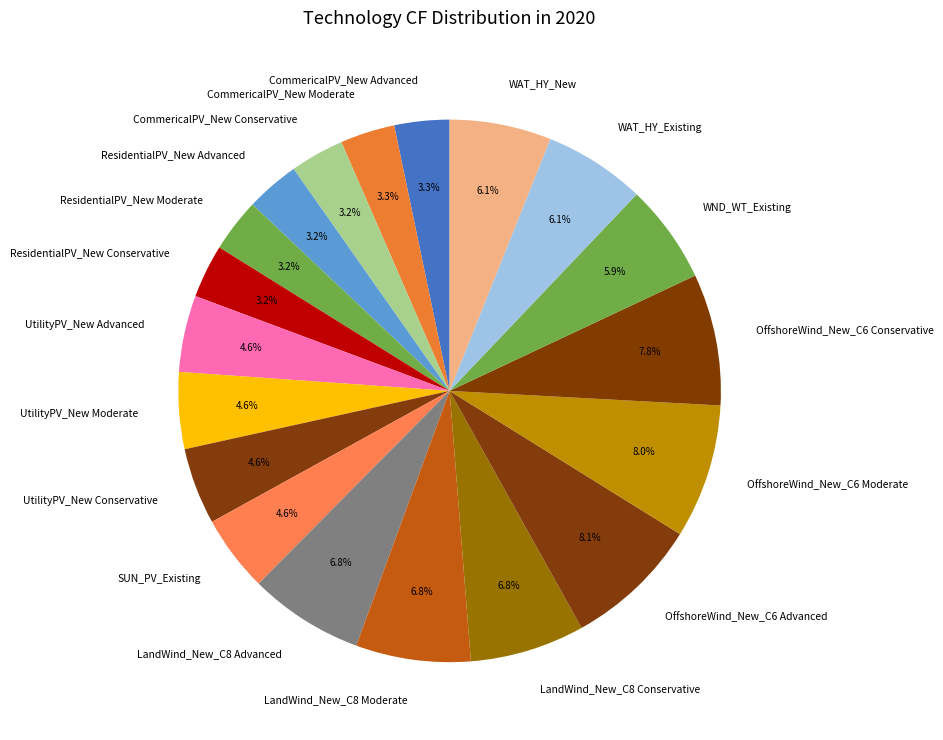

Does ResidentialPV_New Advanced represent more than half of the total?

No